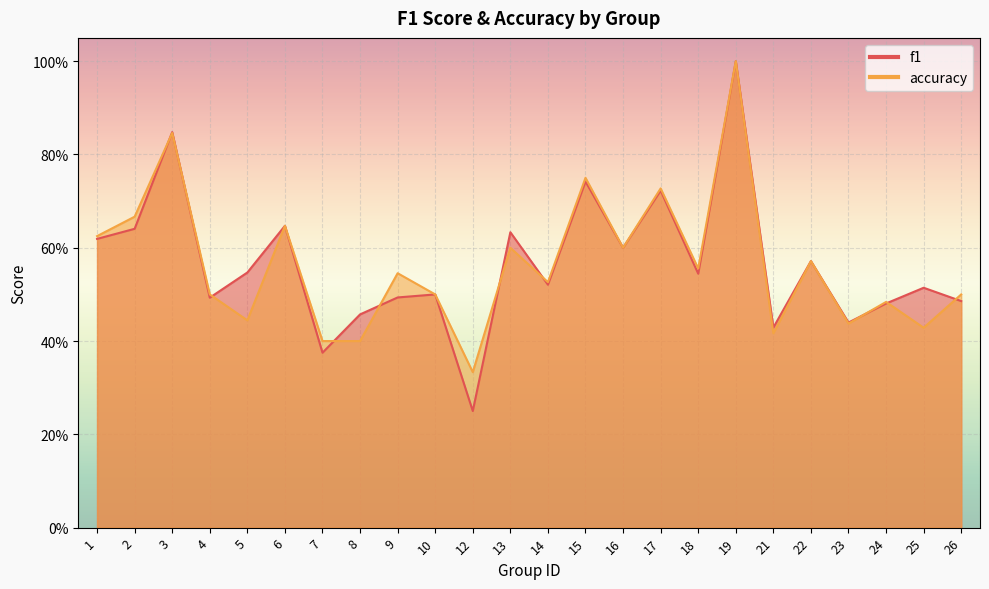

Count the accuracy values in the range 0 to 1.

24